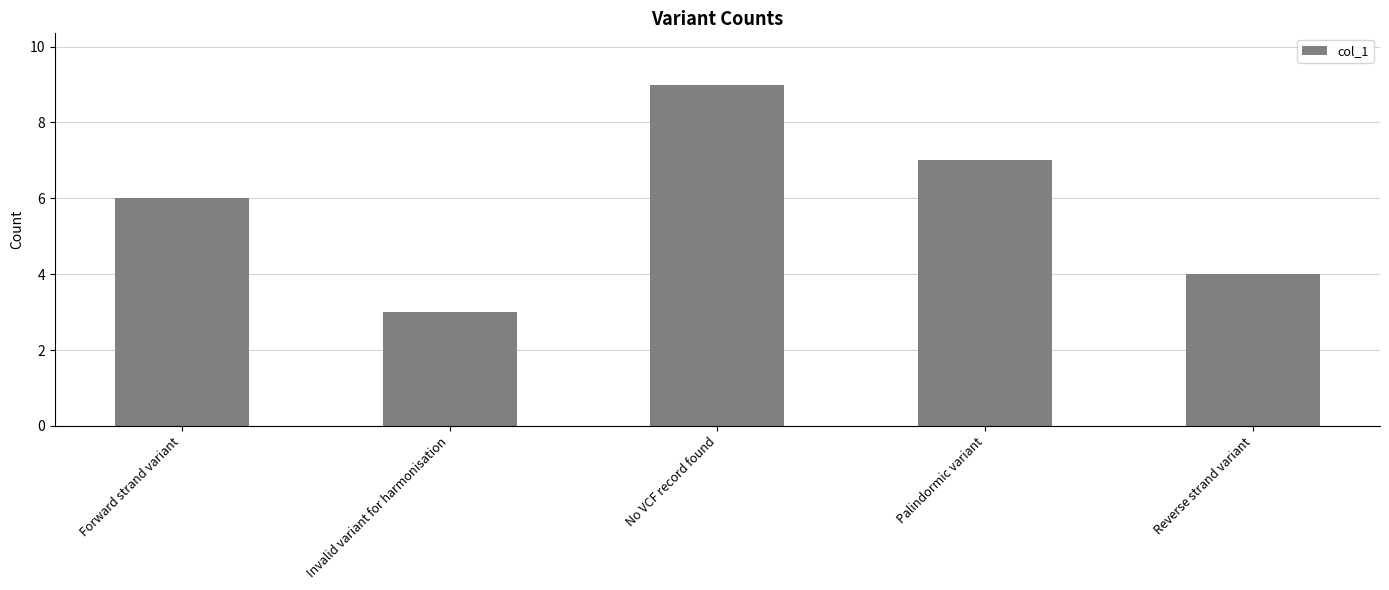

What value does the data have at Forward strand variant?

6